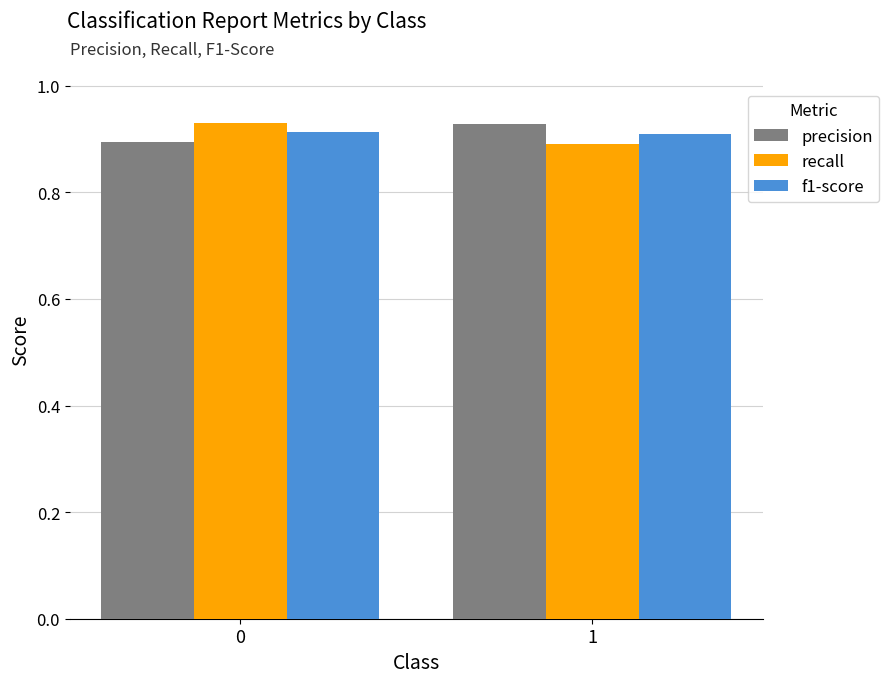

How many bars are there in each group?

3